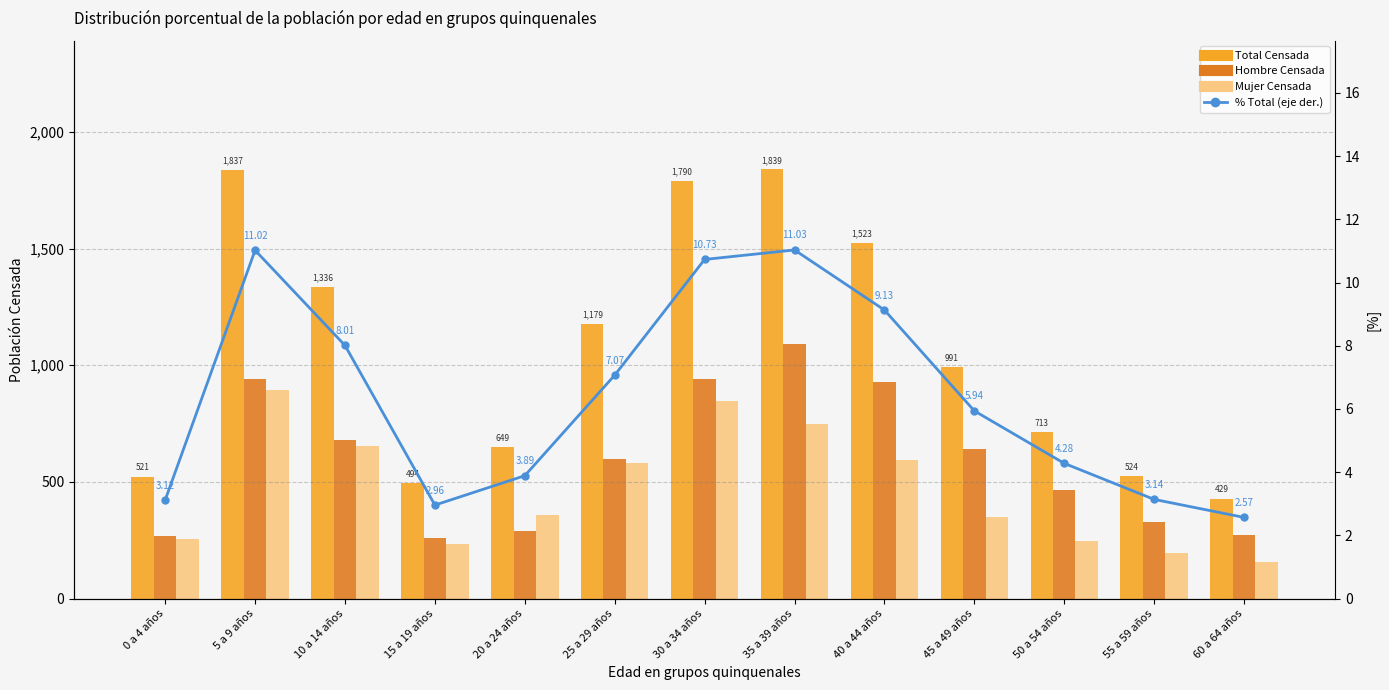

At which category is the sum across all series the highest?

35 a 39 años